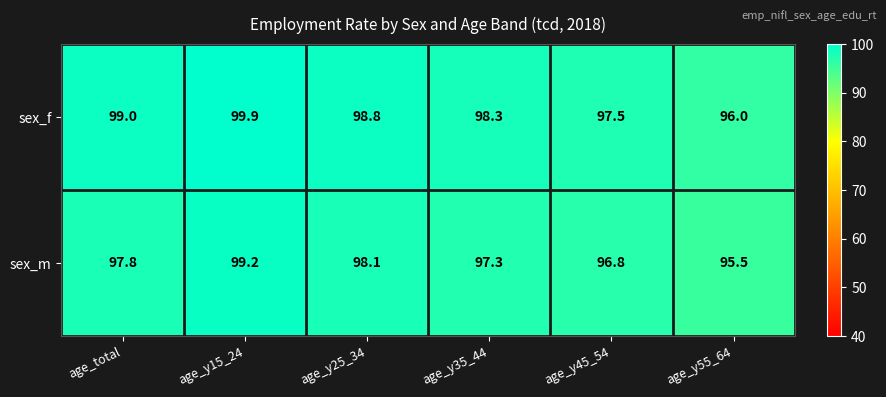

Where does the sex_f series first go above 98?

age_total